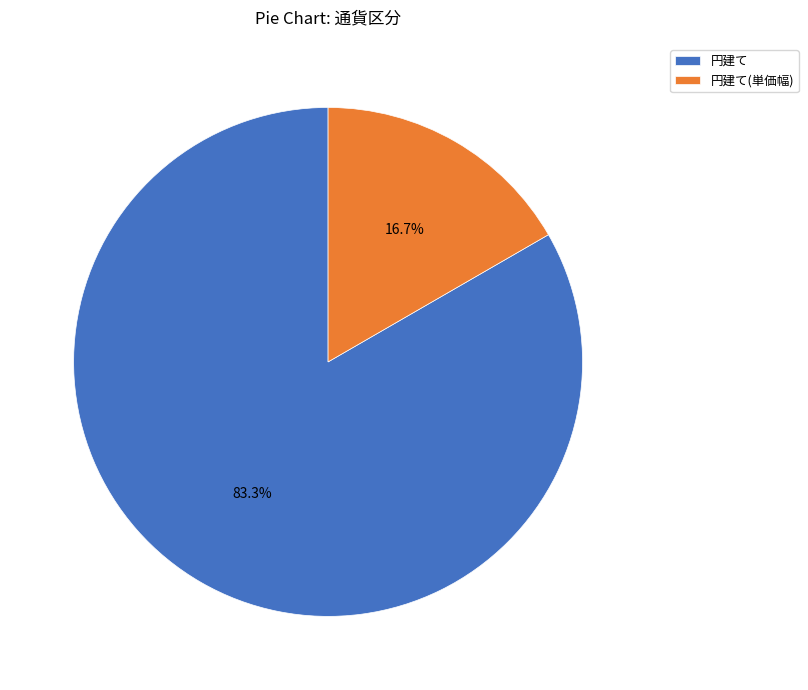

Approximately how many times larger is the value at 円建て(単価幅) compared to 円建て?

0.2